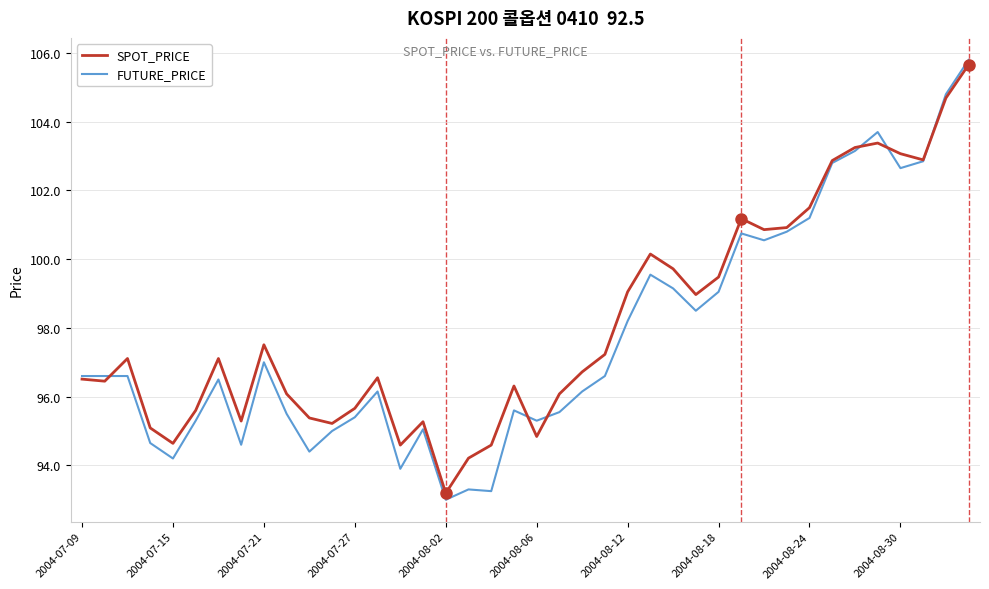

Does the chart display data point markers on the line(s)?

No